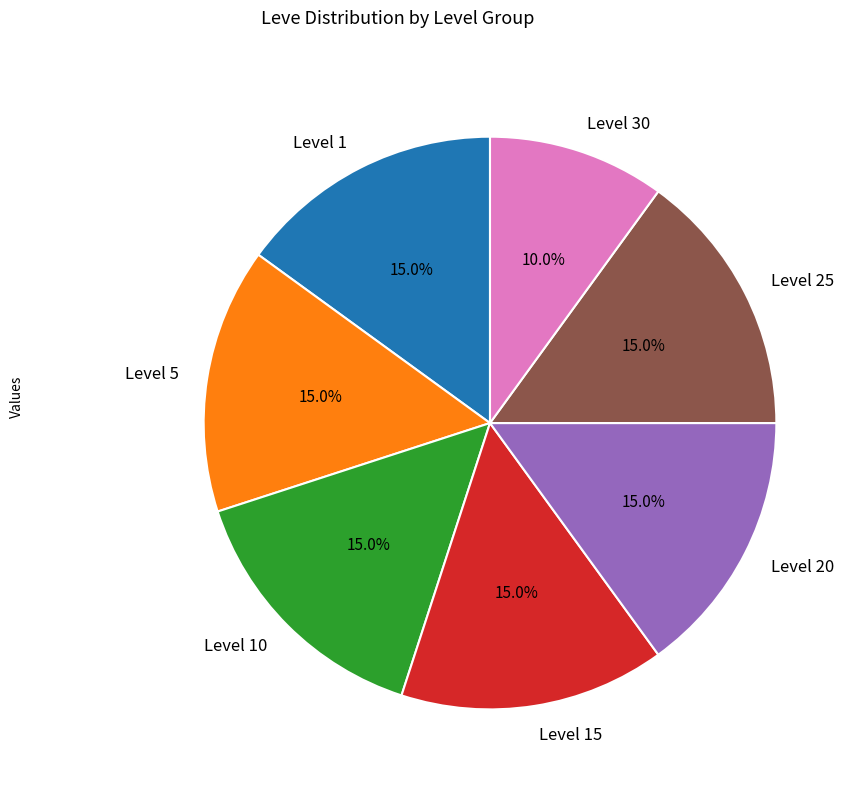

Is Level 1 the majority of the pie?

No